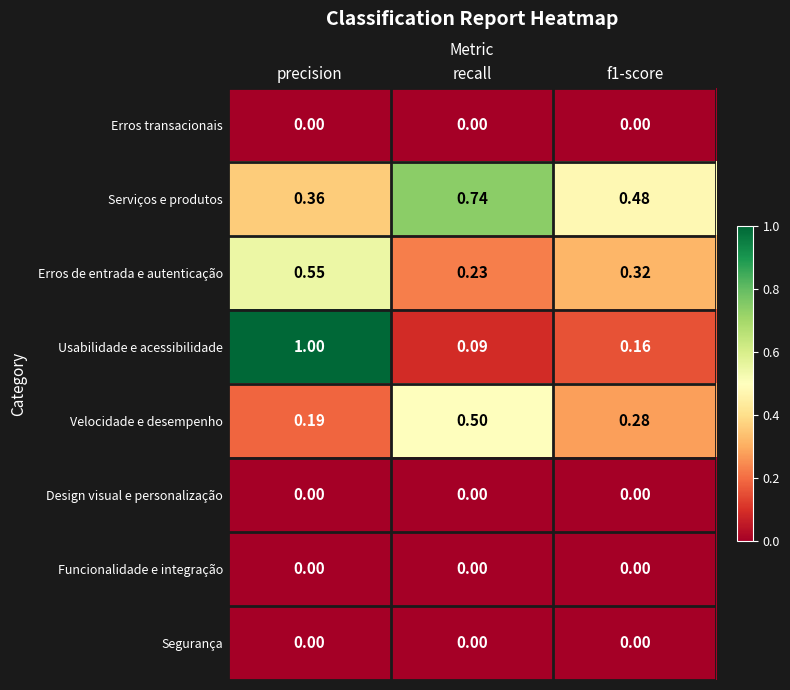

At which category is the sum across all series the highest?

precision